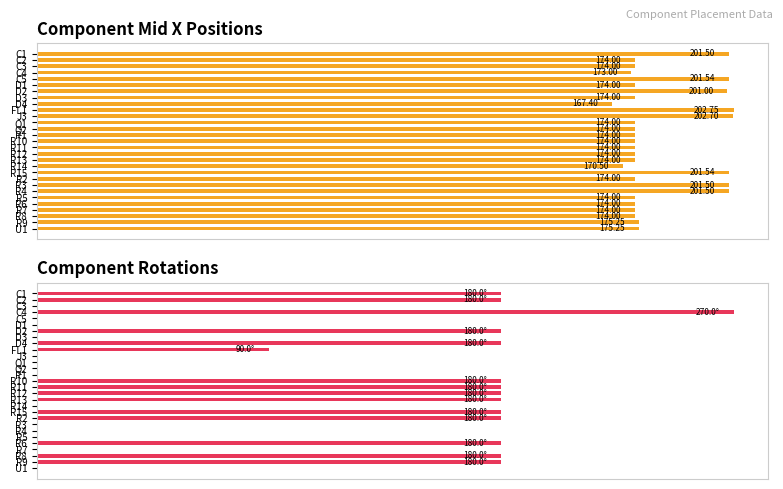

The Mid X series shows 0.6 at D2. True or false?

False